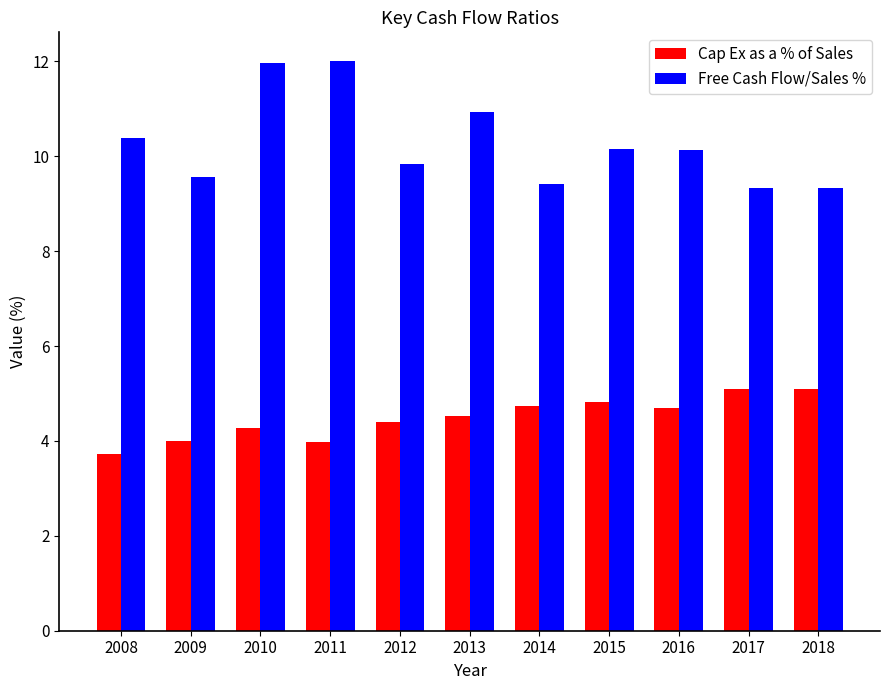

Are the bars grouped side by side (vs. stacked)?

Yes